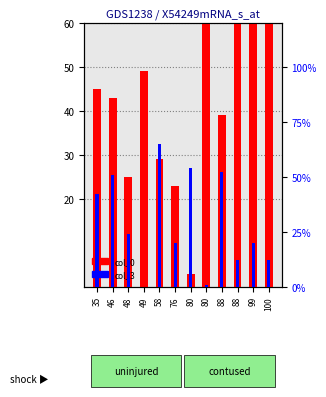

At which label does col_0 first exceed 45?

49